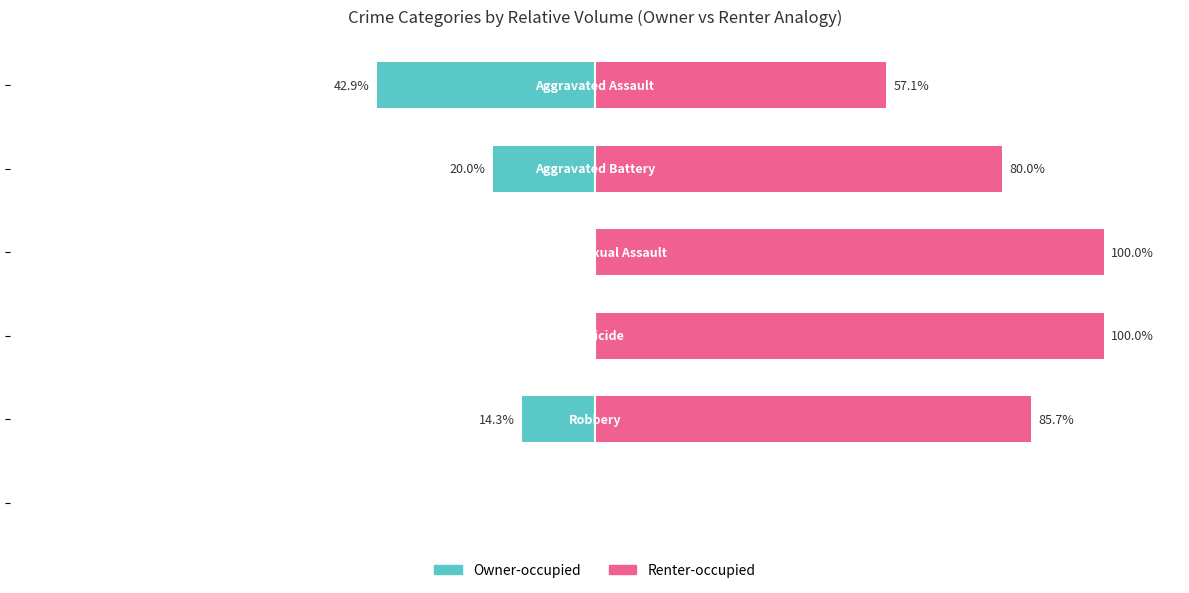

What is the difference between the maximum and second lowest values in the Renter-occupied series?

42.9